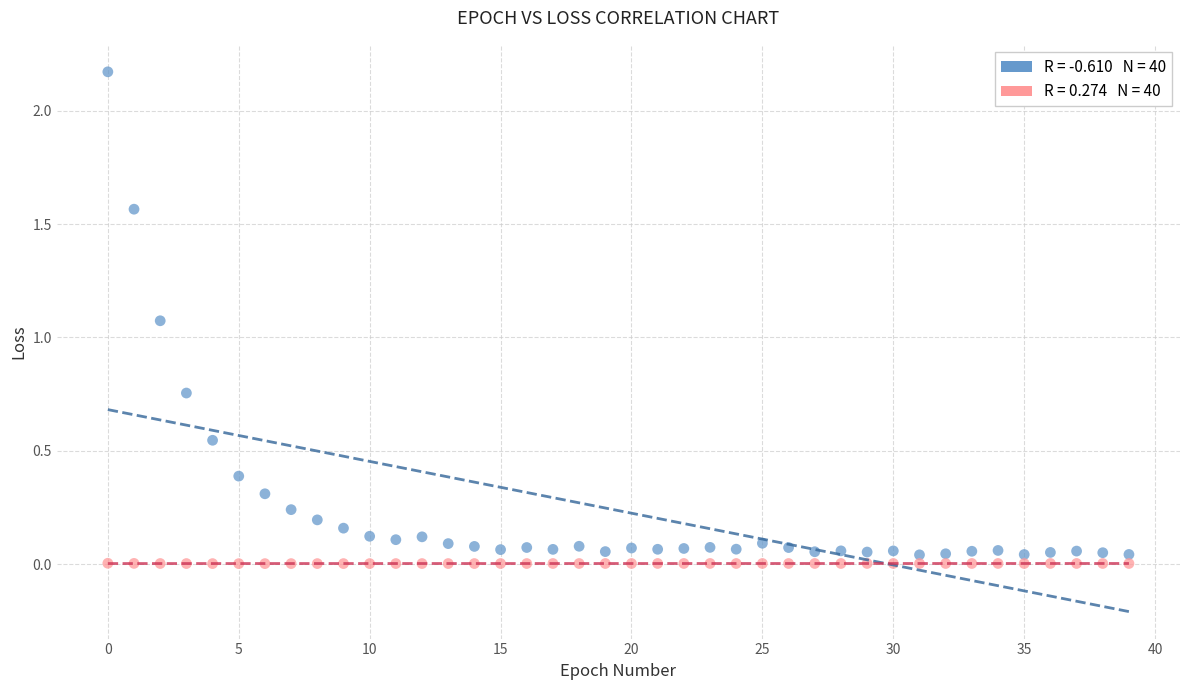

How many points are shown in the scatter plot?

80